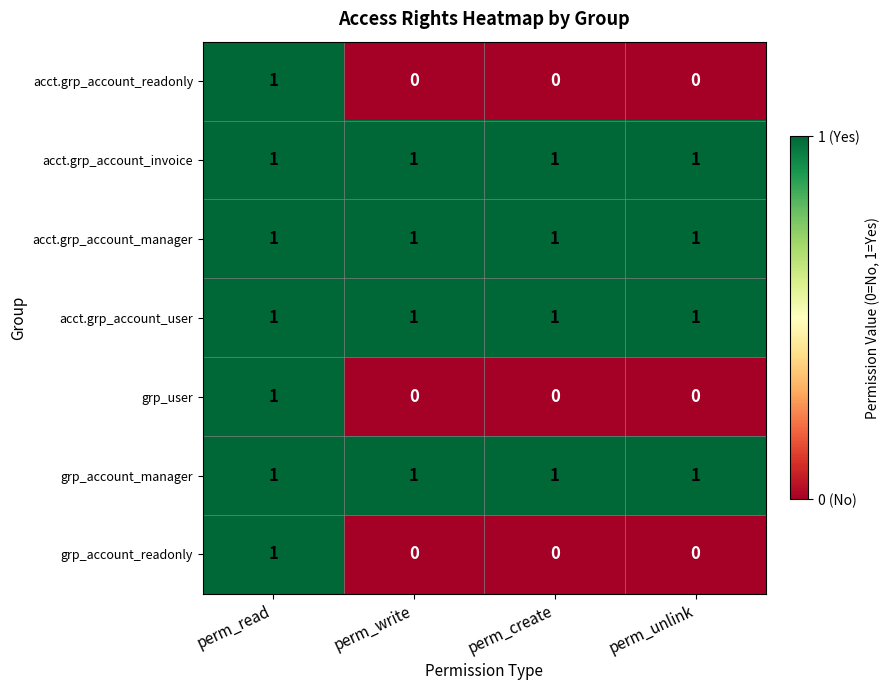

At which category is the sum across all series the highest?

perm_read